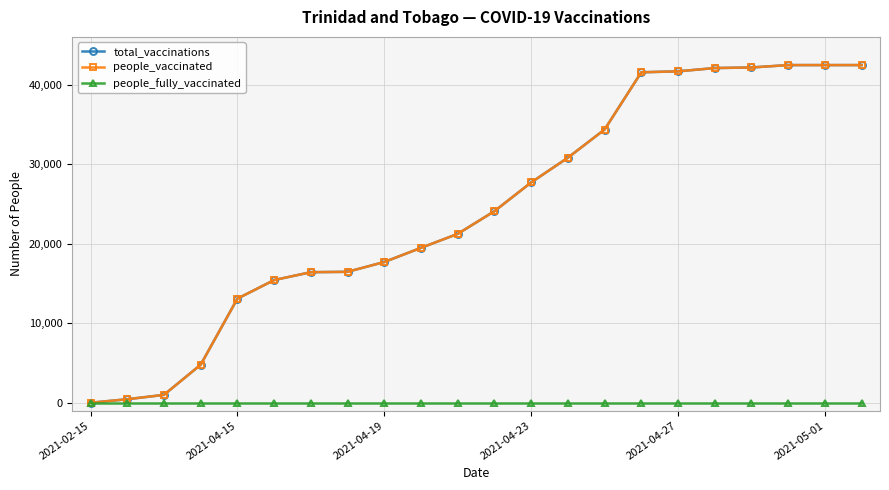

What is the difference between the second highest and second lowest values in the total_vaccinations series?

42015